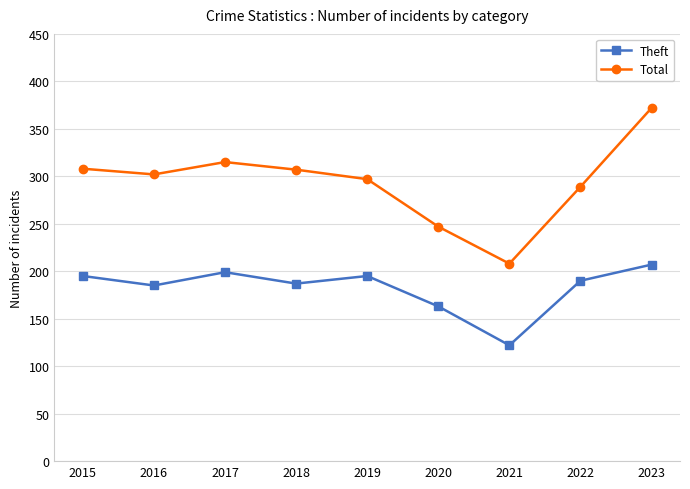

What is the difference between the maximum and minimum values in the Theft series?

85